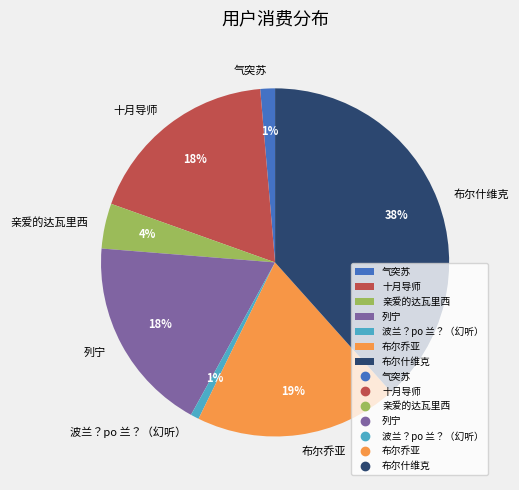

Between 布尔乔亚 and 布尔什维克, which is larger?

布尔什维克